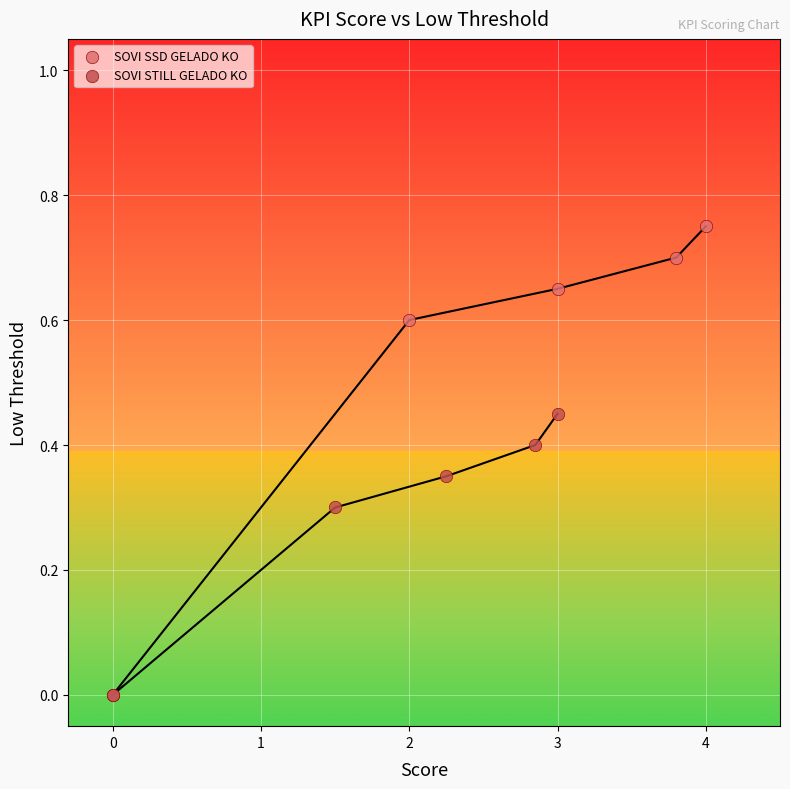

What are all the series names shown in the legend?

SOVI SSD GELADO KO, SOVI STILL GELADO KO